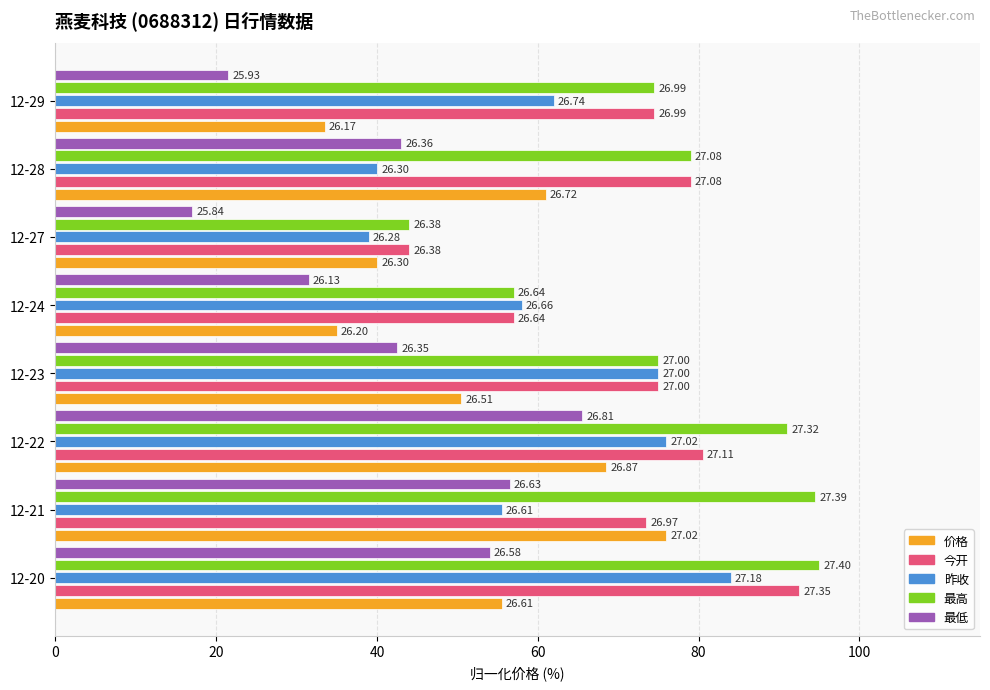

What is the value of the 价格 bar at the 1st from the left?

55.5